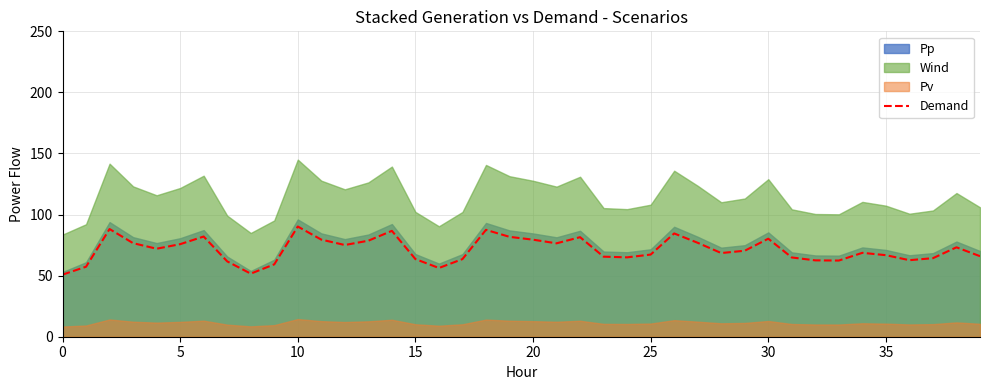

The value at 32 is 62.5. True or false?

True